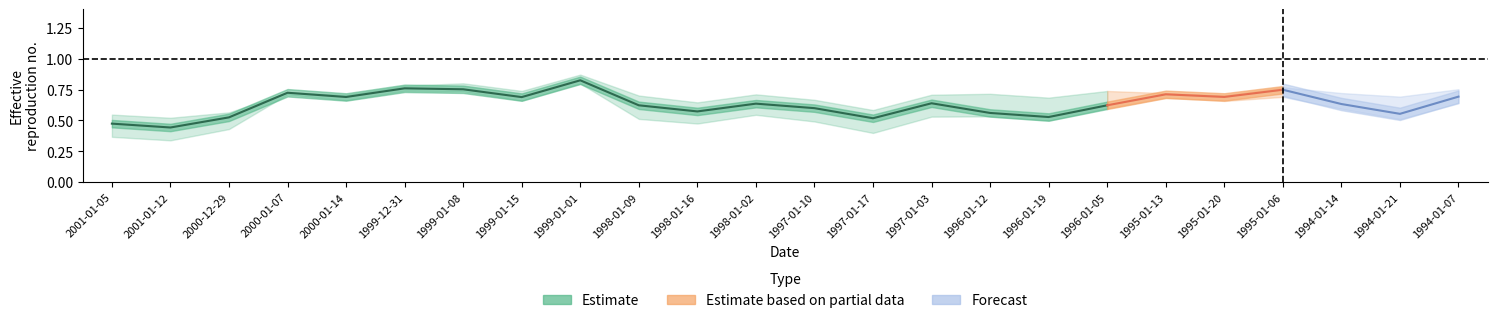

What is the value of the Total point at the 17th from the left?

0.5